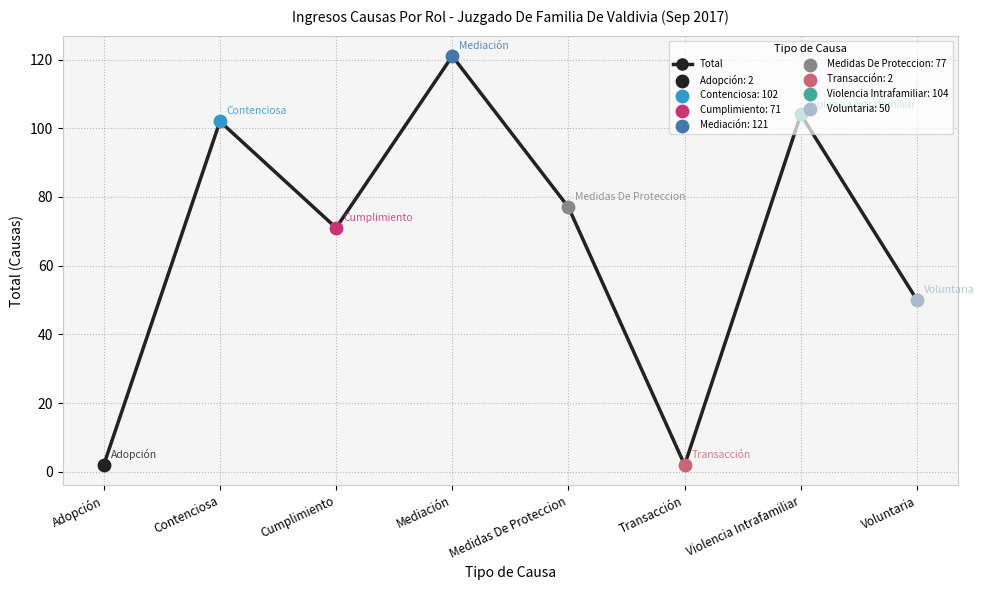

Approximately how many times larger is the value at Violencia Intrafamiliar compared to Cumplimiento?

1.5